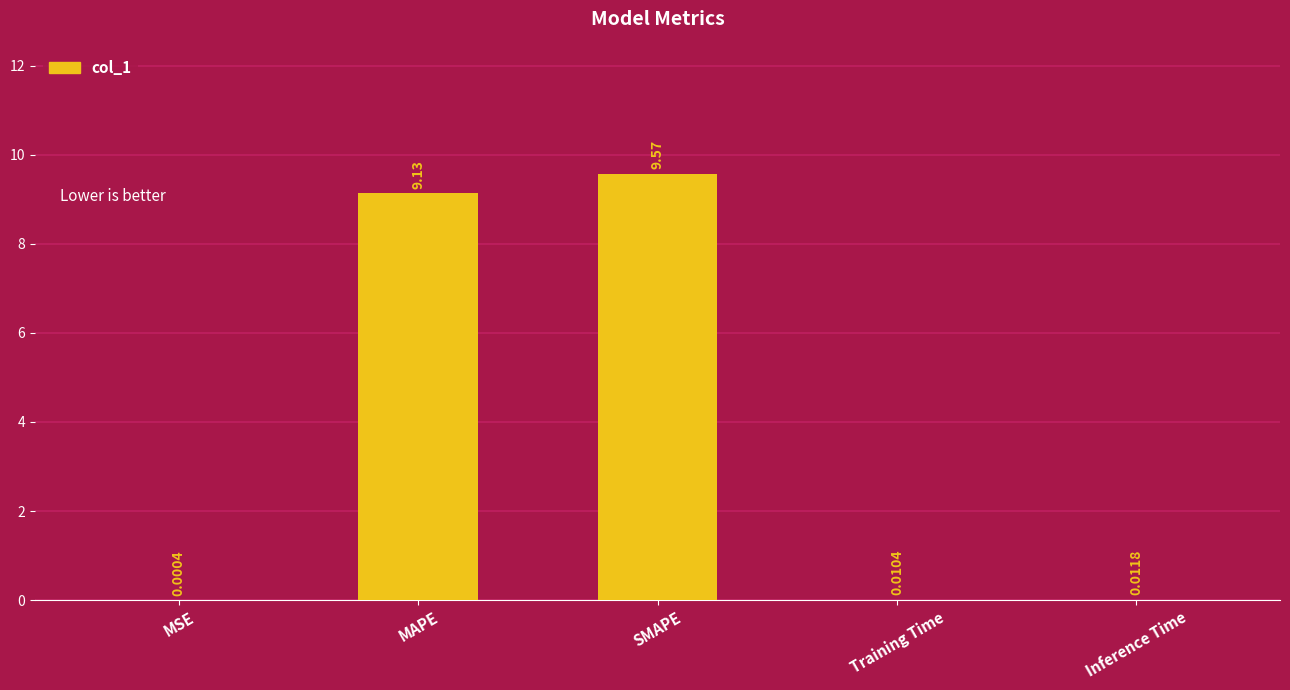

What is the change in value from MAPE to Inference Time?

-9.1